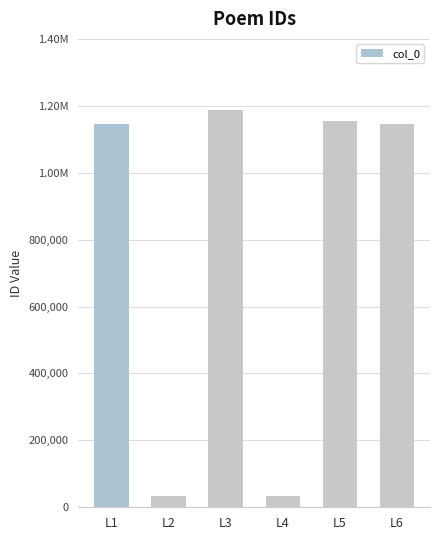

Approximately how many times larger is the value at L6 compared to L4?

33.5